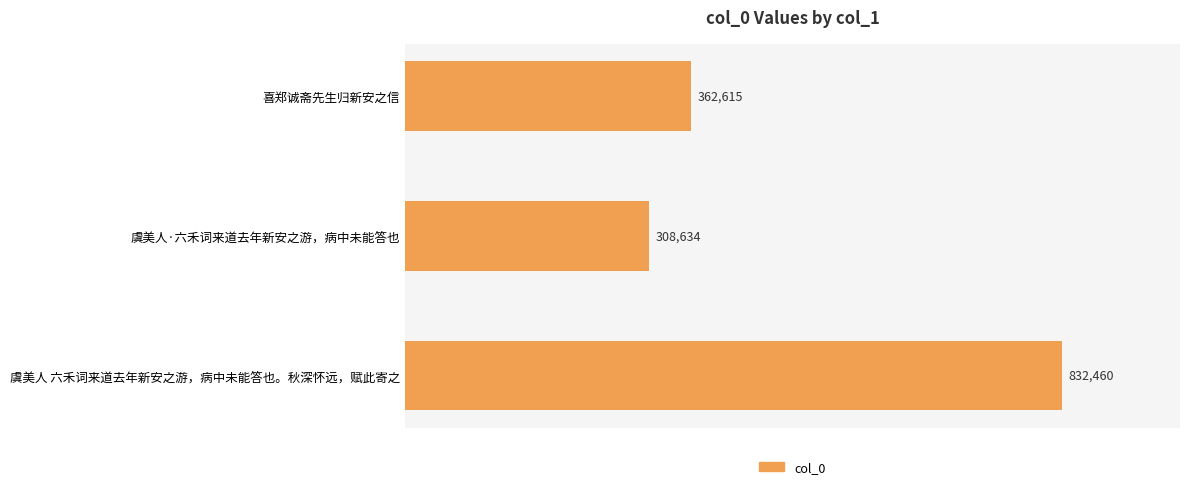

Reading top to bottom, transcribe all the data shown in this chart.

喜郑诚斋先生归新安之信=362615	虞美人·六禾词来道去年新安之游，病中未能答也=308634	虞美人 六禾词来道去年新安之游，病中未能答也。秋深怀远，赋此寄之=832460